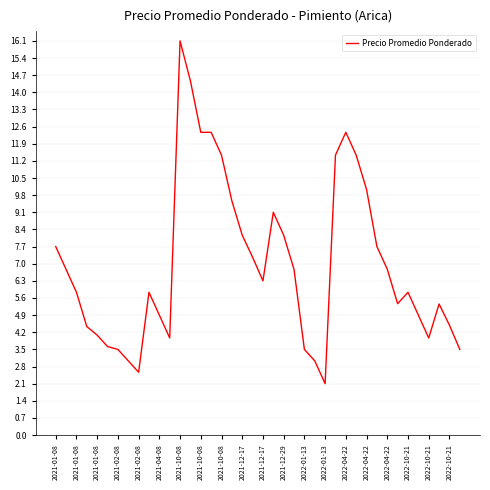

What is the minimum value shown in the chart?

2.1